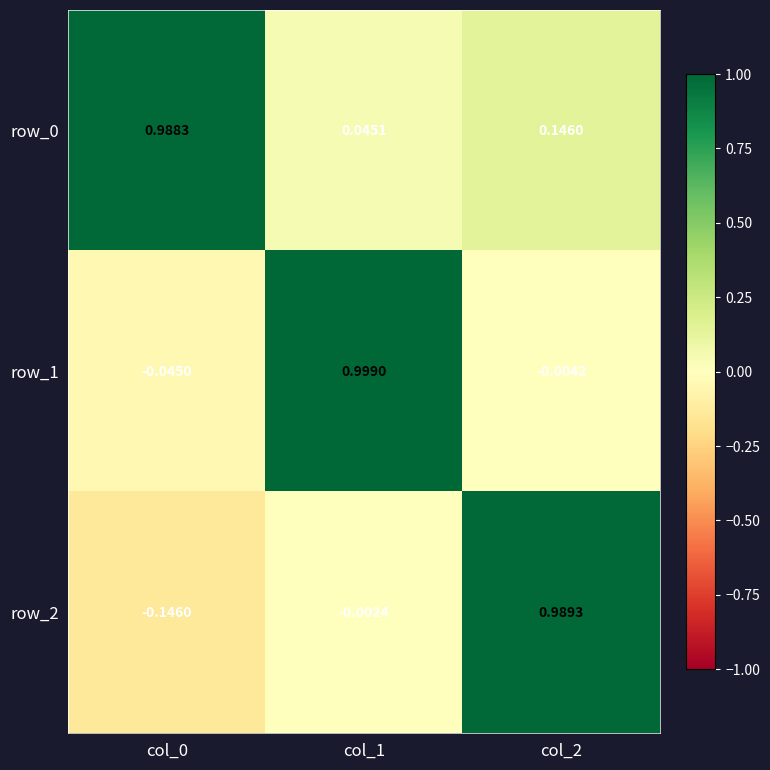

Where is row_1 nearest to the value 0?

col_2